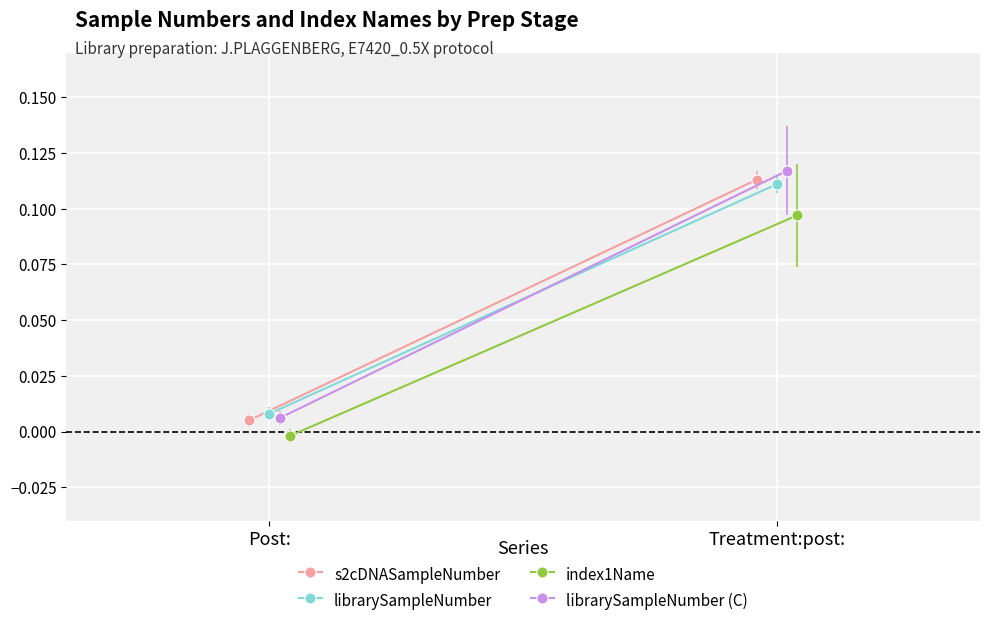

Reading left to right, transcribe all the data shown in this chart.

s2cDNASampleNumber: 0.0	0.1
librarySampleNumber: 0.0	0.1
index1Name: -0.0	0.1
librarySampleNumber (C): 0.0	0.1